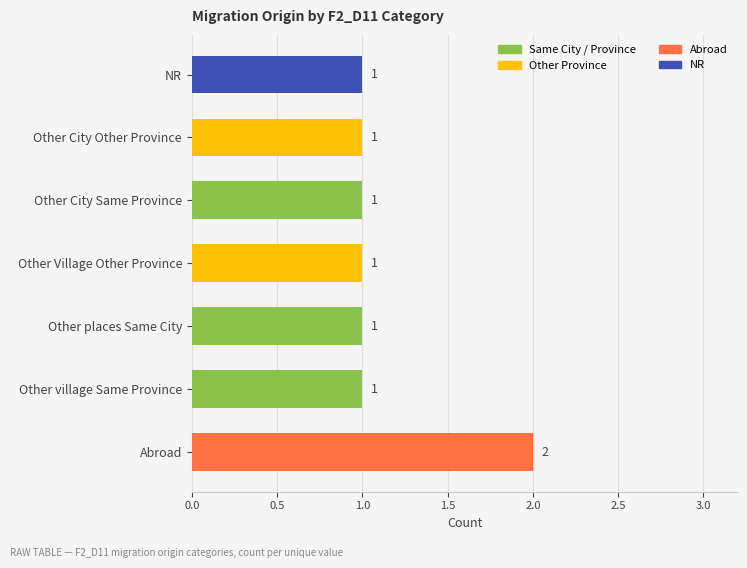

True or false: the data shows 1 at Other City Other Province.

True